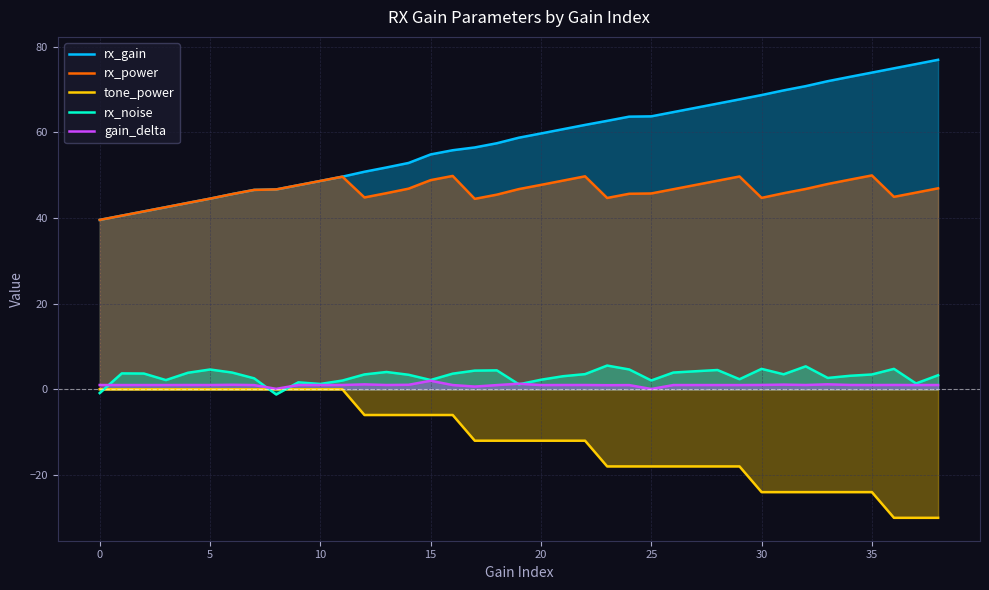

Reading left to right, what are all the values shown in this chart?

rx_gain: 39.5	40.5	41.5	42.5	43.5	44.5	45.6	46.5	46.6	47.6	48.6	49.6	50.8	51.8	52.8	54.8	55.8	56.5	57.4	58.7	59.7	60.7	61.7	62.7	63.6	63.7	64.7	65.7	66.7	67.7	68.7	69.8	70.8	71.9	72.9	73.9	74.9	75.9	76.9
rx_power: 39.5	40.5	41.5	42.5	43.5	44.5	45.6	46.5	46.6	47.6	48.6	49.6	44.8	45.8	46.8	48.8	49.8	44.5	45.4	46.7	47.7	48.7	49.7	44.7	45.6	45.7	46.7	47.7	48.7	49.7	44.7	45.8	46.8	47.9	48.9	49.9	44.9	45.9	46.9
tone_power: 0.0	0.0	0.0	0.0	0.0	0.0	0.0	0.0	0.0	0.0	0.0	0.0	-6.0	-6.0	-6.0	-6.0	-6.0	-12.0	-12.0	-12.0	-12.0	-12.0	-12.0	-18.0	-18.0	-18.0	-18.0	-18.0	-18.0	-18.0	-24.0	-24.0	-24.0	-24.0	-24.0	-24.0	-30.0	-30.0	-30.0
rx_noise: -0.9	3.7	3.7	2.1	3.9	4.6	3.9	2.6	-1.2	1.6	1.2	2.0	3.5	4.0	3.4	2.2	3.6	4.4	4.4	1.2	2.2	3.0	3.5	5.5	4.6	2.1	3.9	4.2	4.5	2.4	4.8	3.5	5.4	2.6	3.1	3.5	4.8	1.4	3.3
gain_delta: 1.0	1.0	1.0	1.0	1.0	1.0	1.1	1.0	0.1	1.0	1.0	1.0	1.1	1.0	1.1	2.0	1.0	0.6	1.0	1.3	1.0	1.0	1.0	1.0	1.0	0.1	1.0	1.0	1.0	1.0	1.0	1.1	1.0	1.2	1.0	1.0	1.0	1.0	1.0